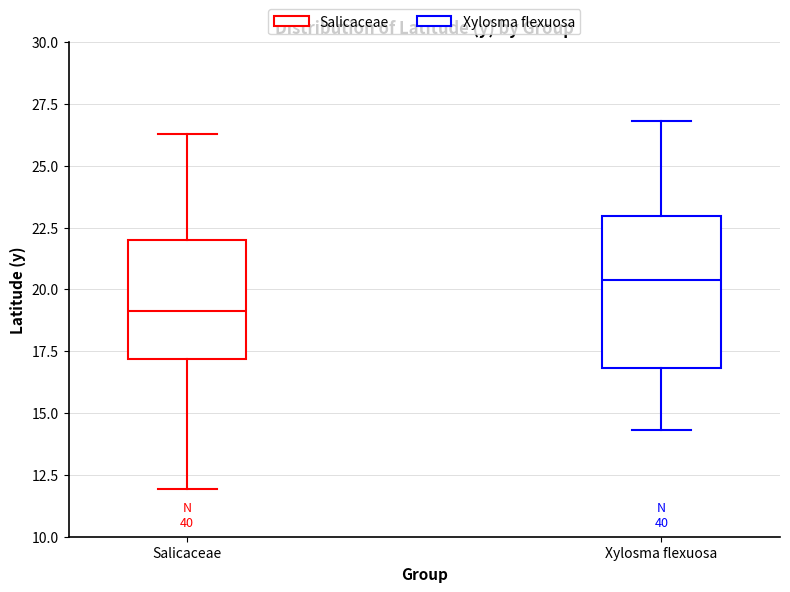

Comparing the boxes themselves (not the whiskers), which one is the tallest?

Xylosma flexuosa